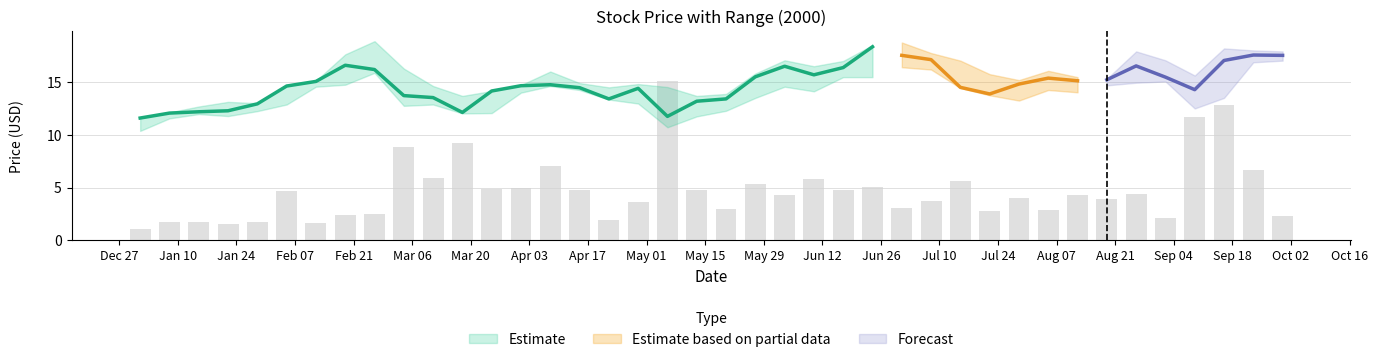

What is the average value?

4.7